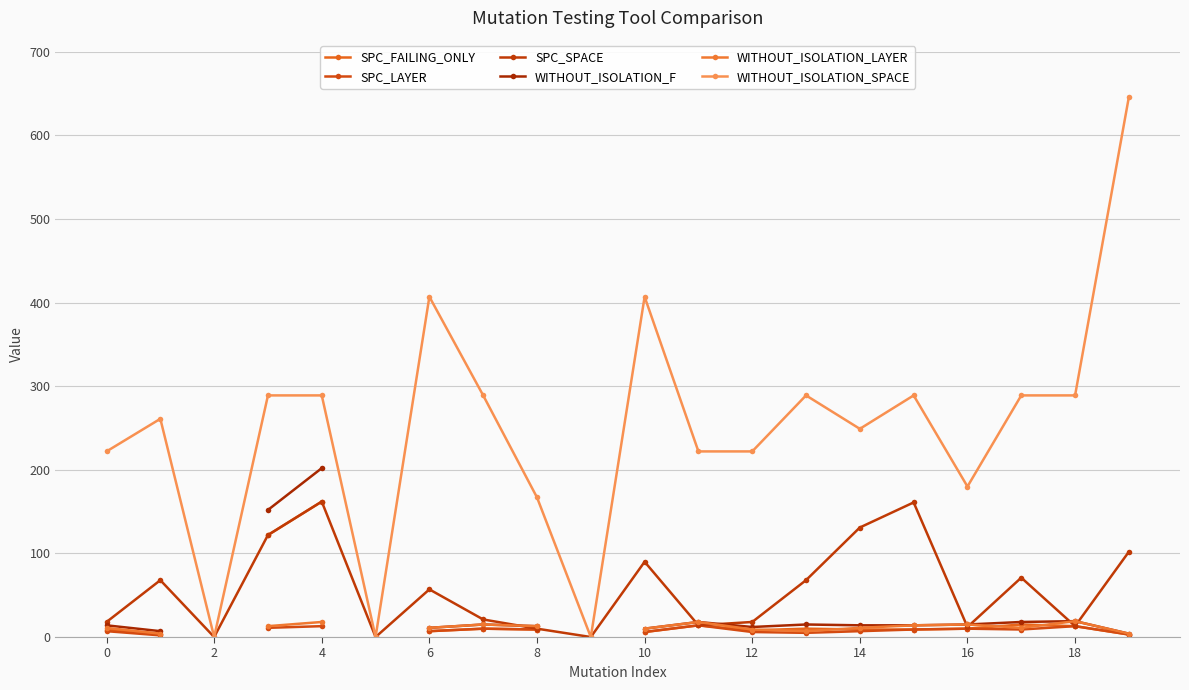

True or false: SPC_SPACE has more than 1 interior local peaks.

True